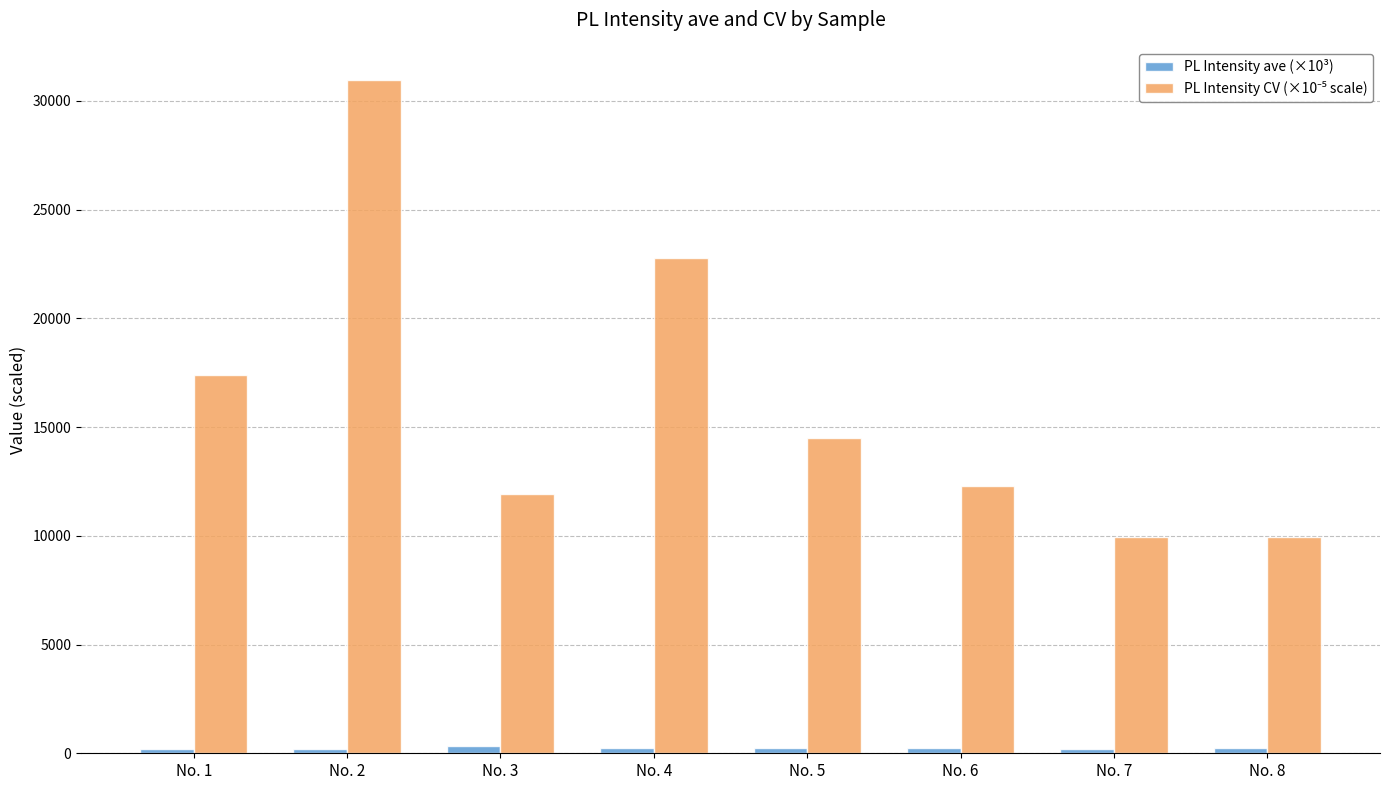

Which label corresponds to the largest value in the chart?

No. 2